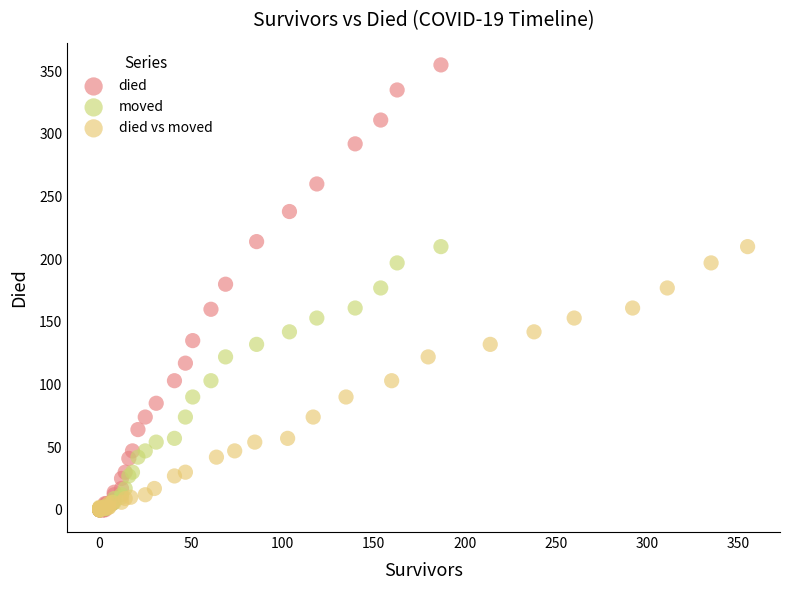

Which series has the largest Y range (max minus min)?

died